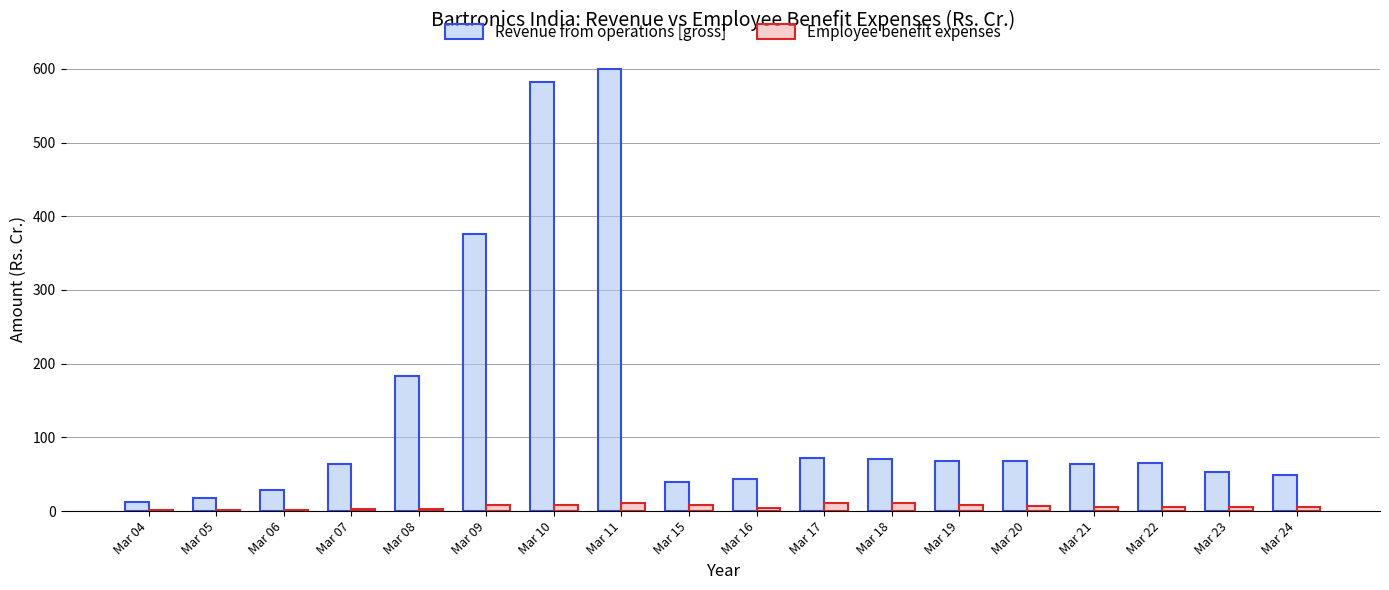

What are all the series names shown in the legend?

Revenue from operations [gross], Employee benefit expenses